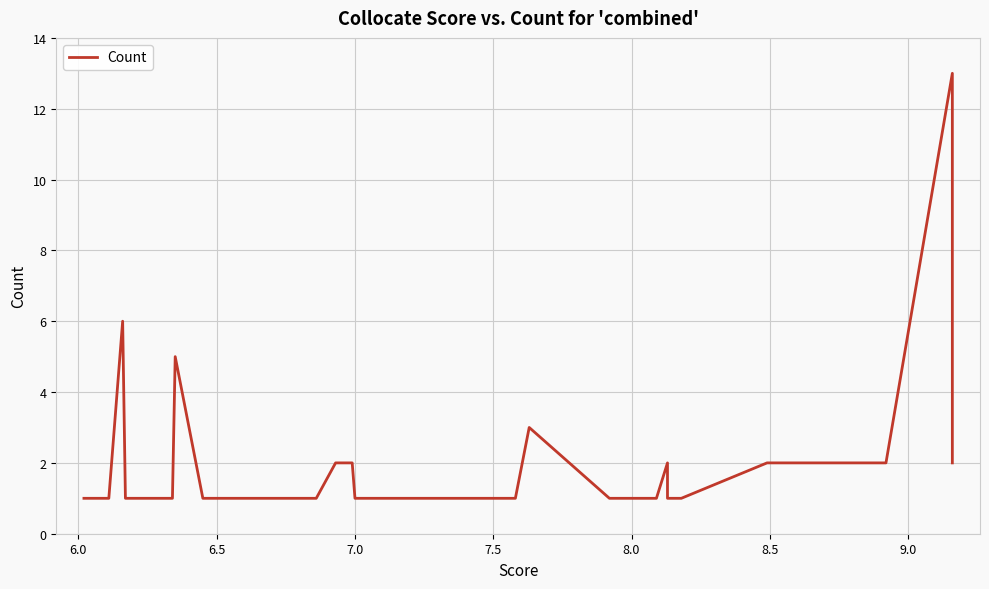

What is the greatest value displayed?

13